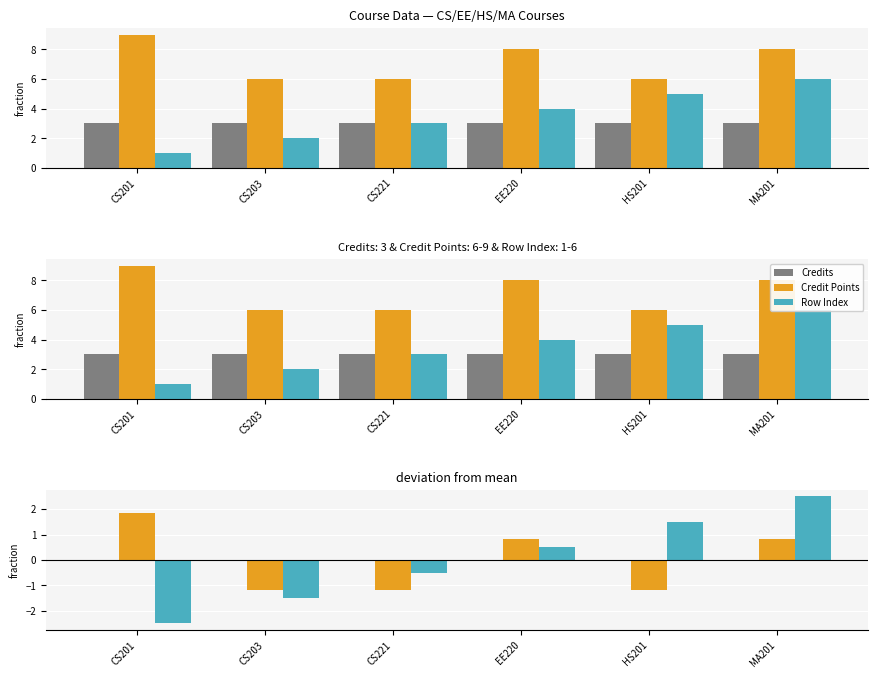

What is the difference between the maximum and second lowest values in the Row Index series?

4.0